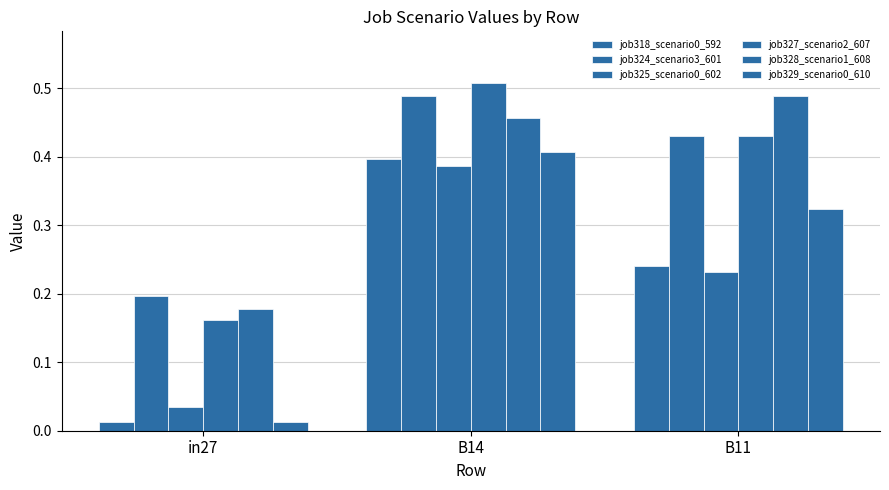

Are the bars horizontal?

No